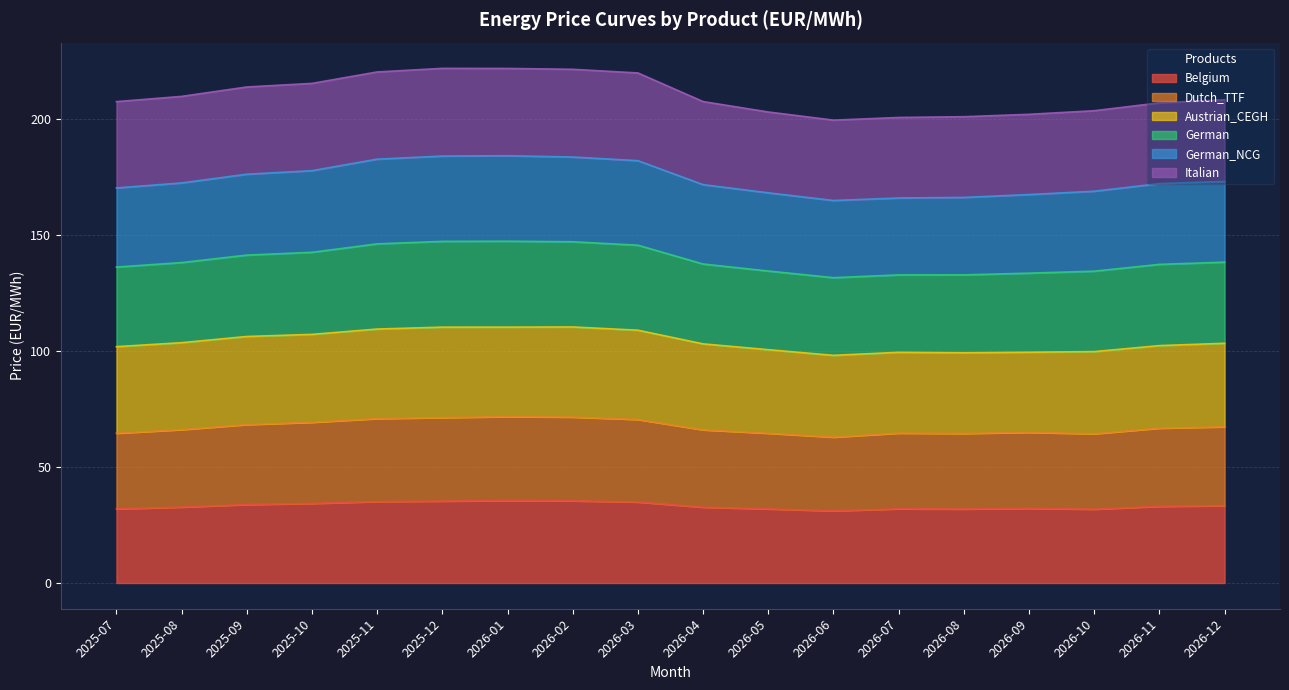

What is the label of the 17th point from the left?

2026-11